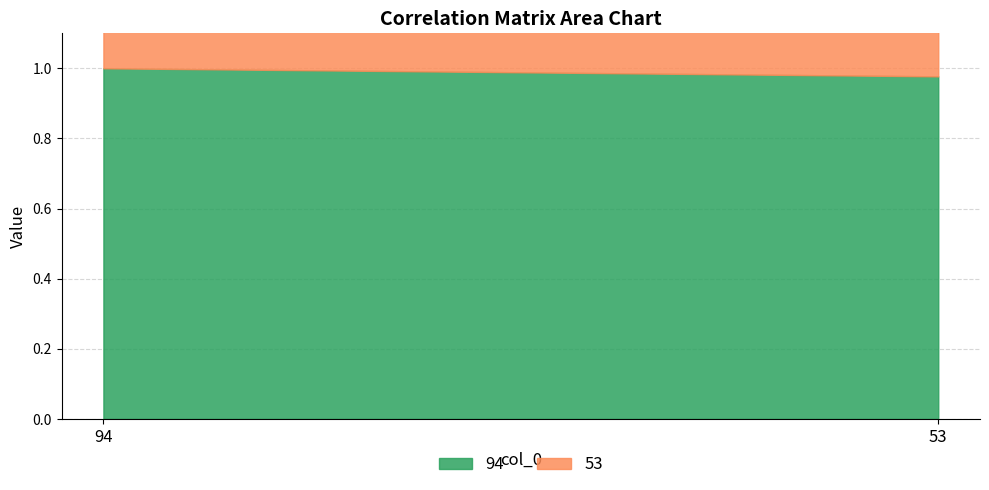

What is the total value across all series at 94?

2.0